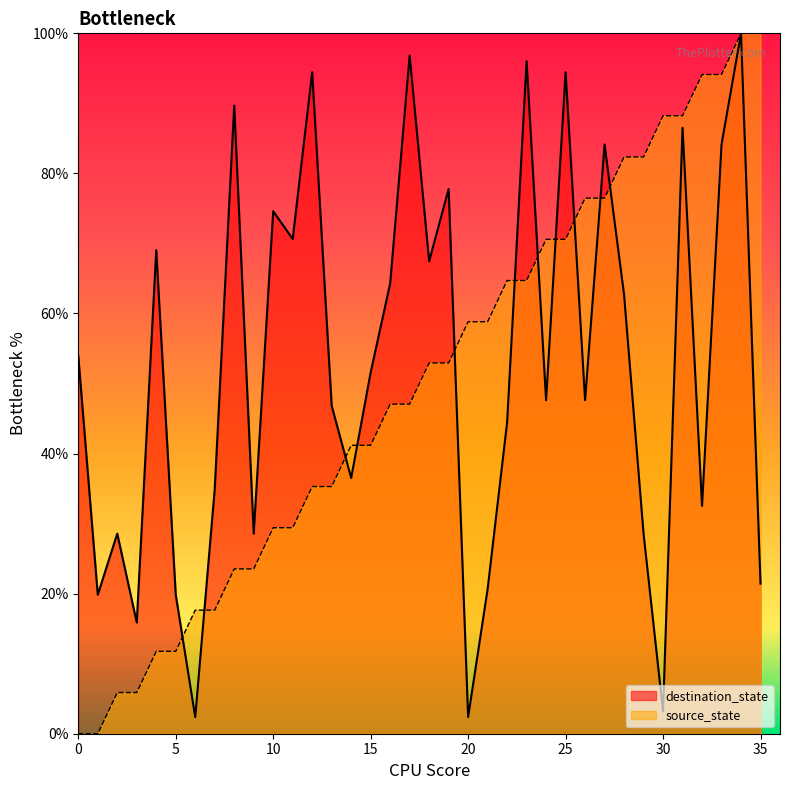

True or false: destination_state has a value of 86.5 at 31.

True